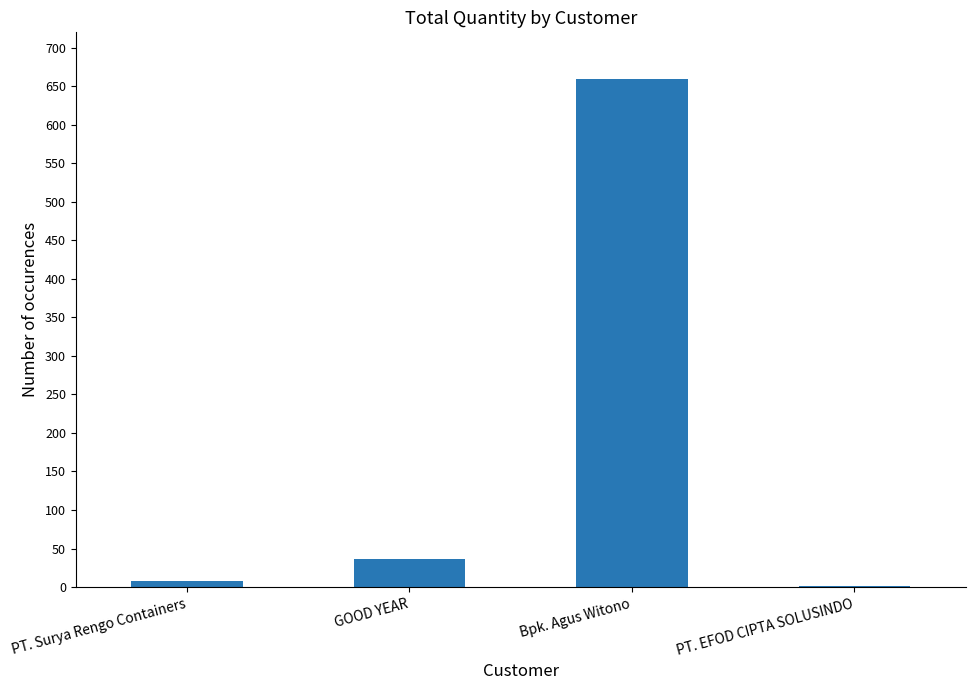

What is the sum of all values?

705